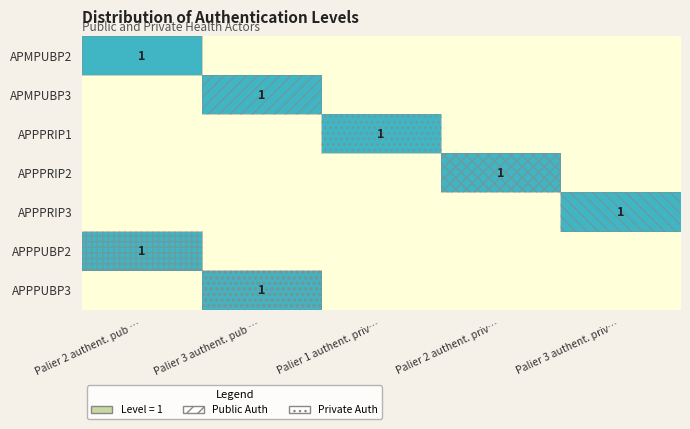

The APPPUBP3 series shows 1 at Palier 3 authent. pub …. True or false?

True